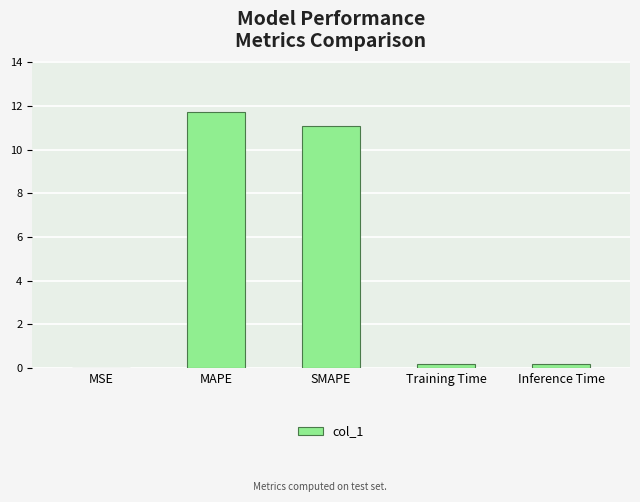

The value at MSE is 0.0. True or false?

True